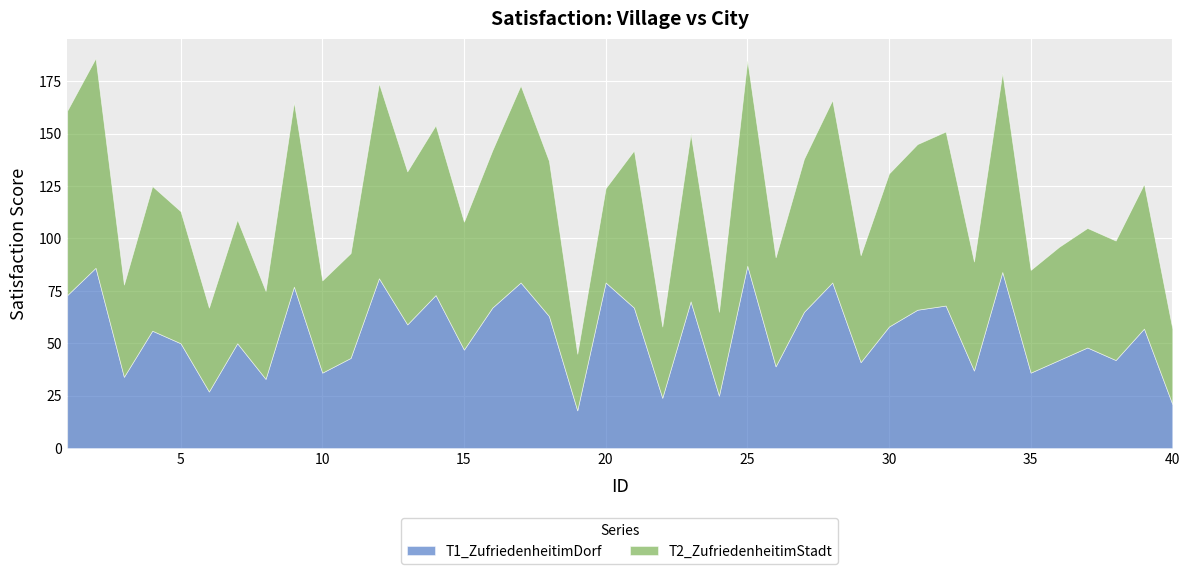

The T1_ZufriedenheitimDorf series shows 102 at 13. True or false?

False